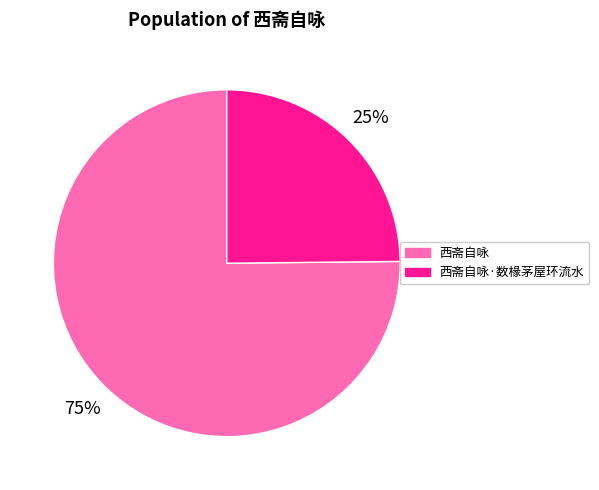

To the nearest percent, what is the average slice percentage?

50%